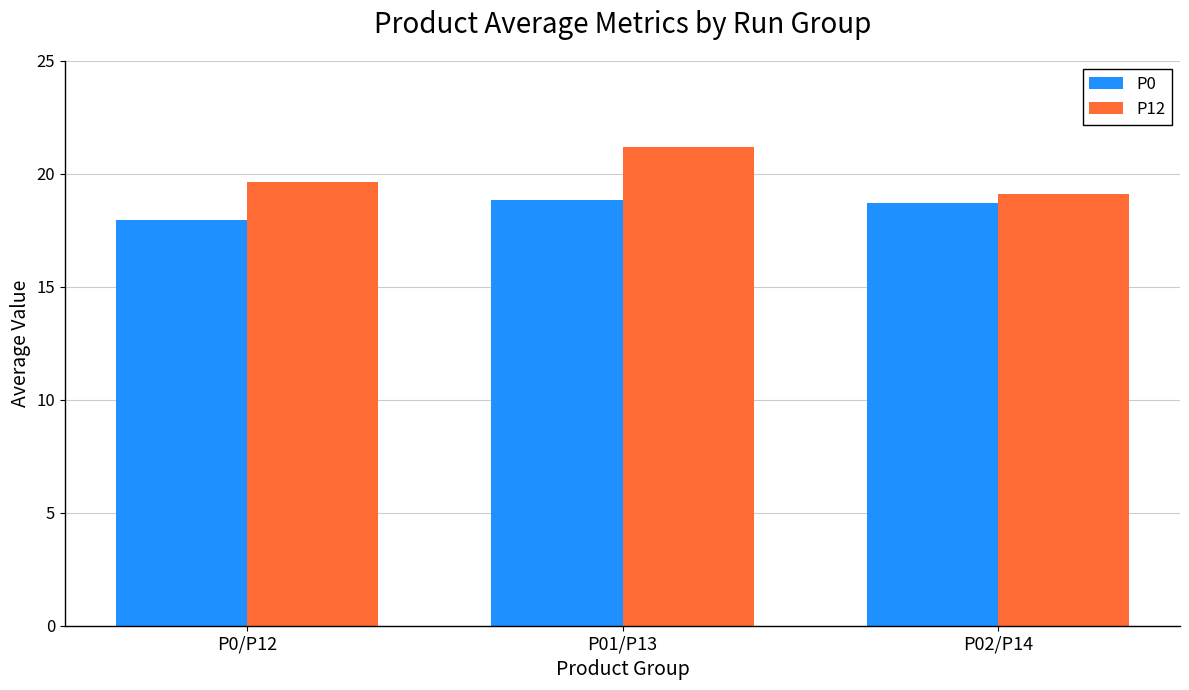

What is the value of the P12 bar at the 2nd from the left?

21.2